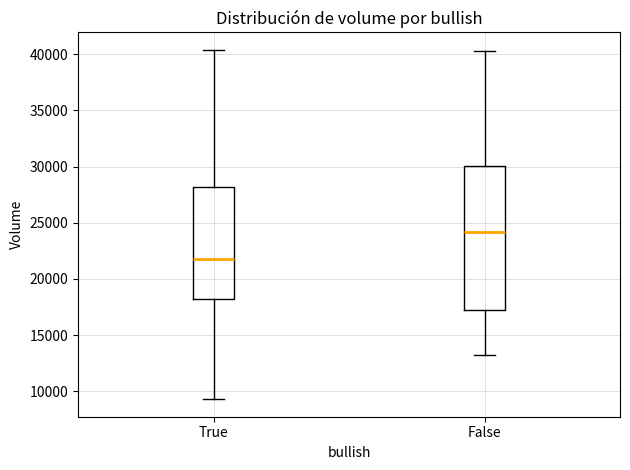

Which box has the lowest median line?

True